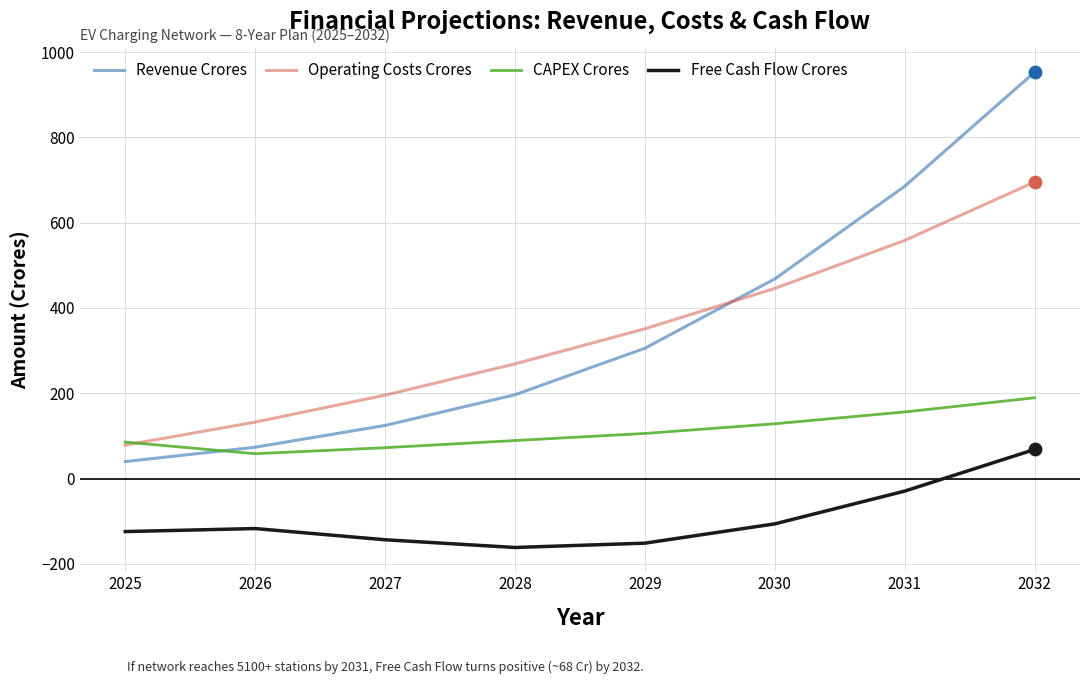

Which series has the largest range (max minus min)?

Revenue Crores